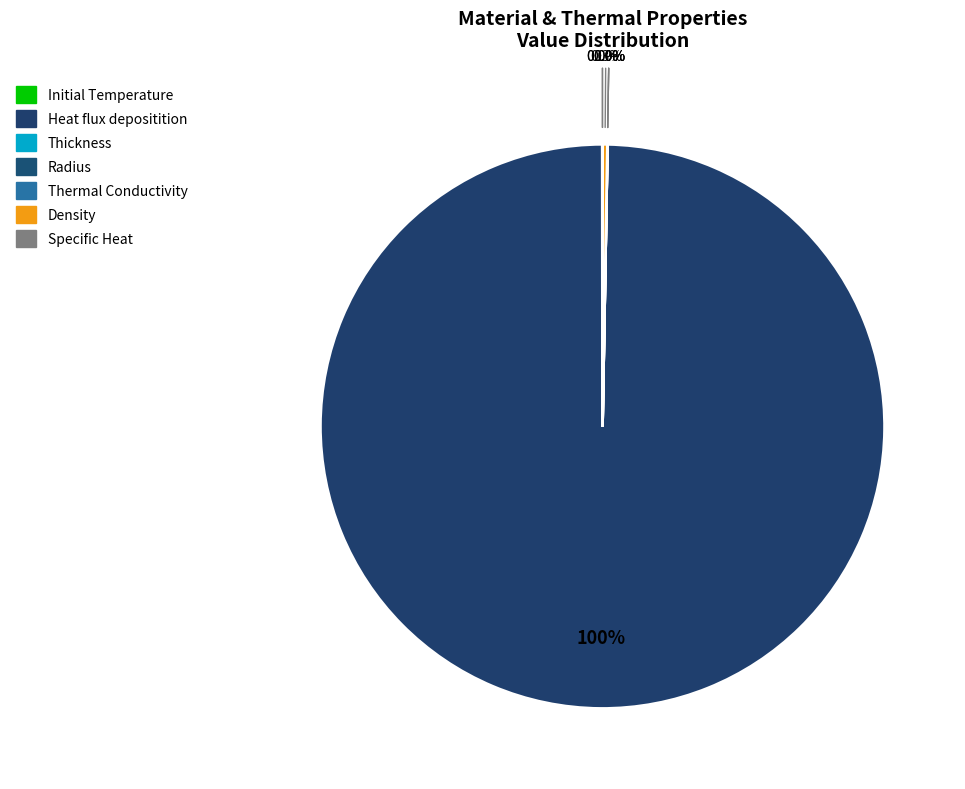

How many segments does this pie chart have?

7